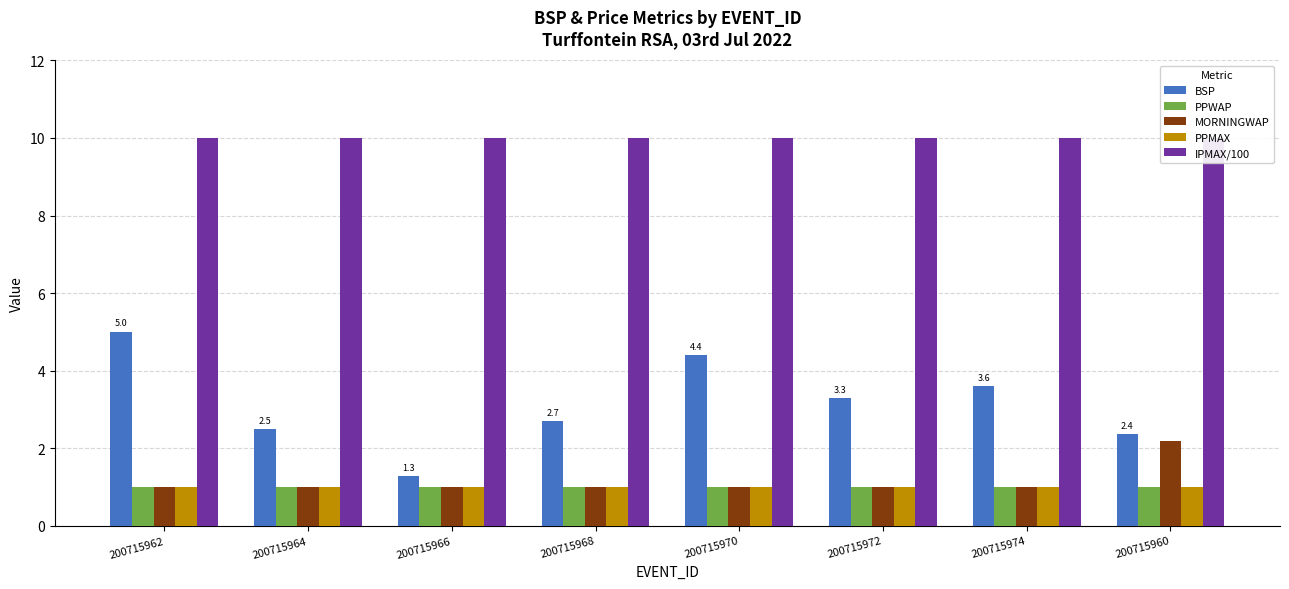

Between 200715972 and 200715960, which series saw the biggest shift?

MORNINGWAP